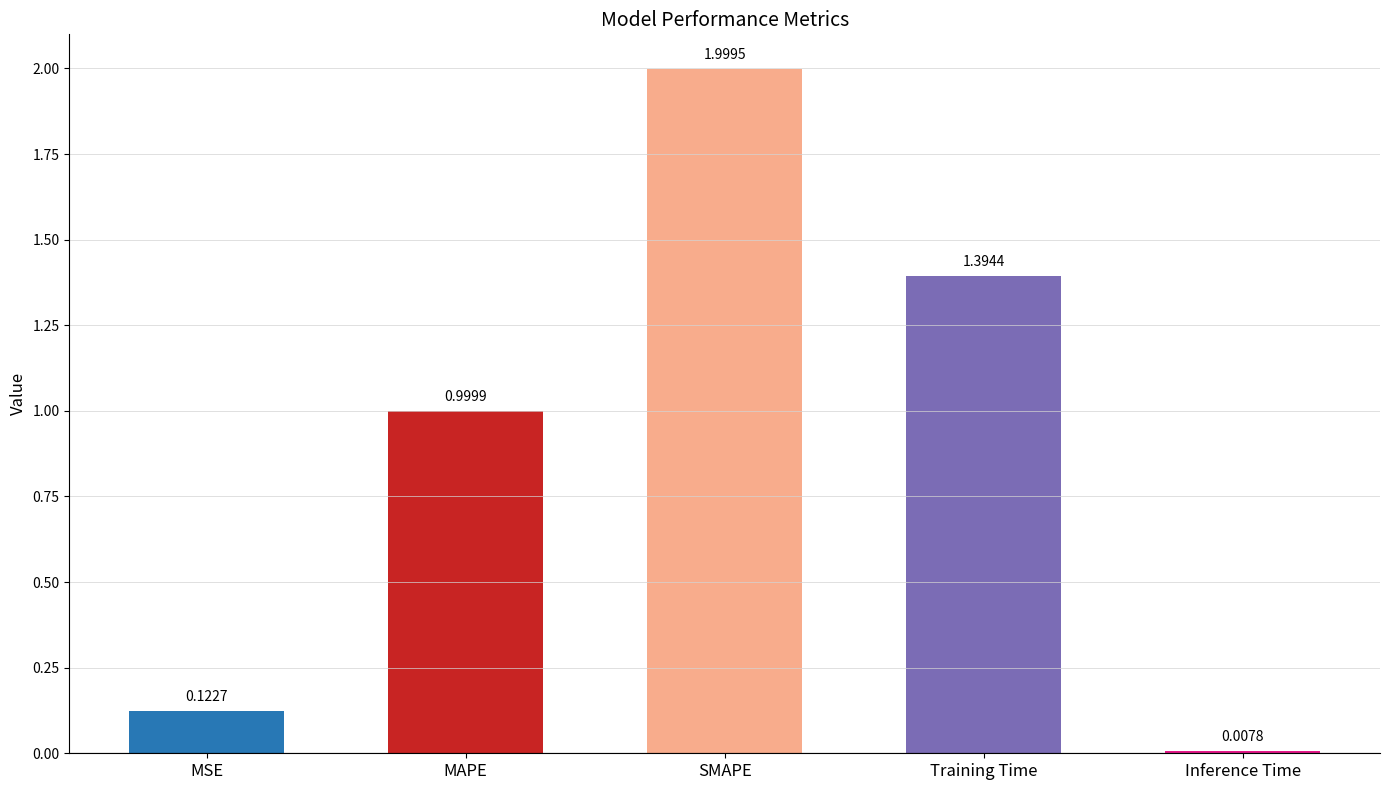

True or false: the data shows 1.0 at MAPE.

True